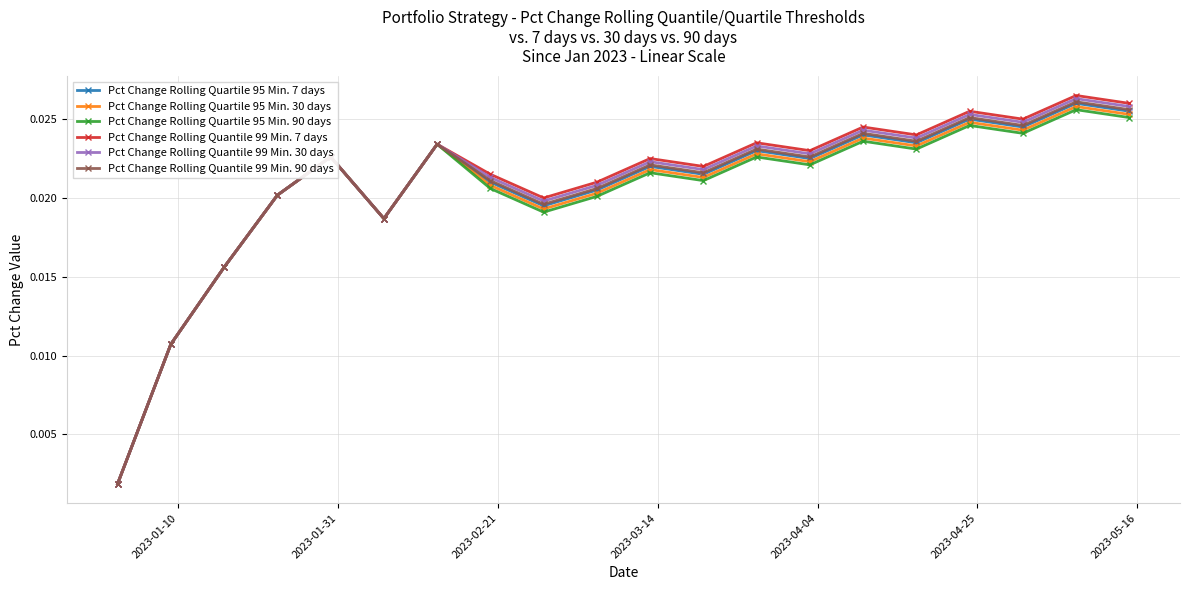

Which series has the largest range (max minus min)?

Pct Change Rolling Quantile 99 Min. 7 days